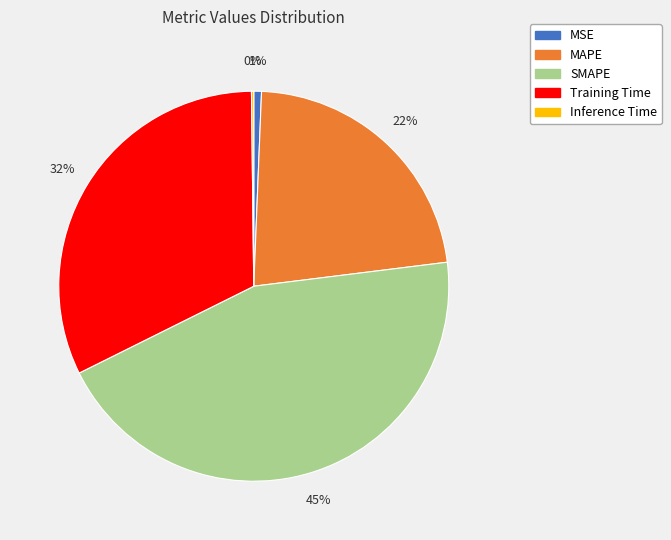

To the nearest percent, what percentage of the pie is SMAPE?

45%